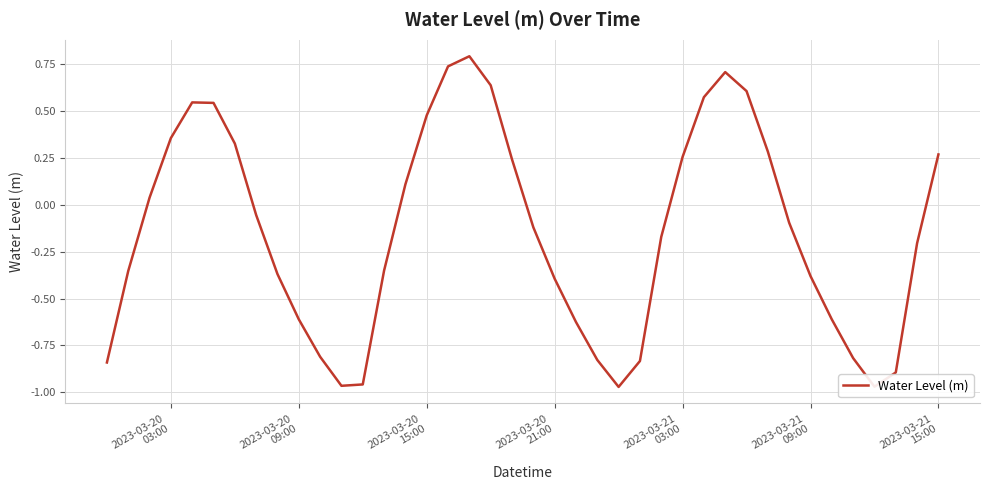

What is the maximum value shown in the chart?

0.8